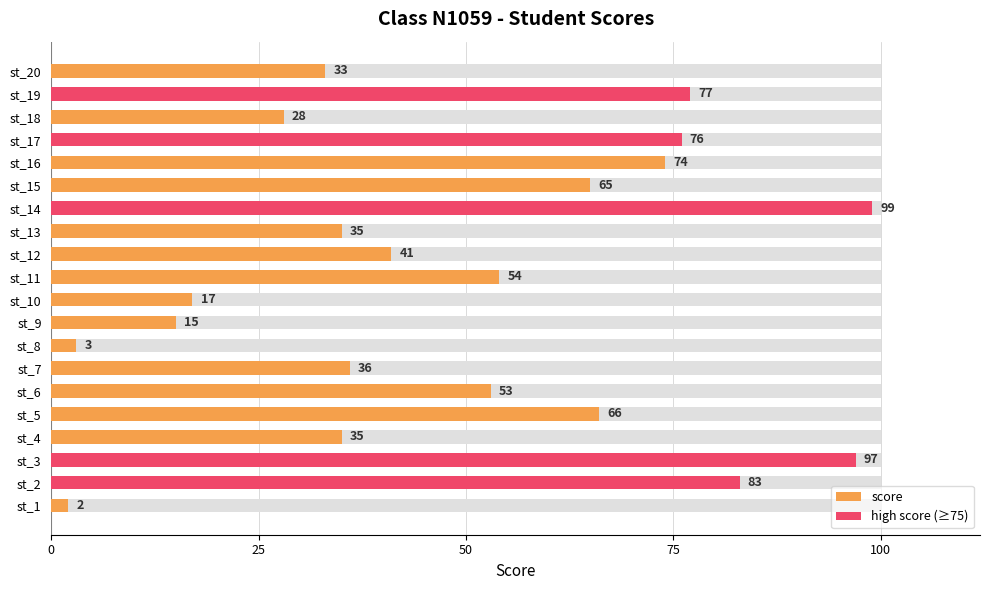

At st_12, list the series in order from smallest to largest.

high score (≥75), score